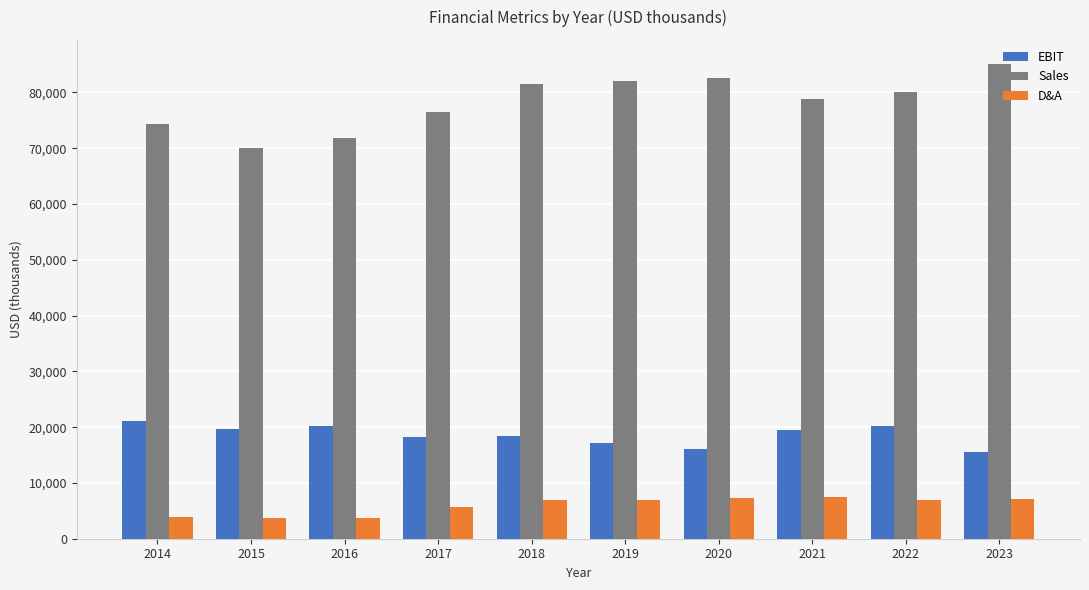

What is the difference between the EBIT values at 2022 and 2018?

1738